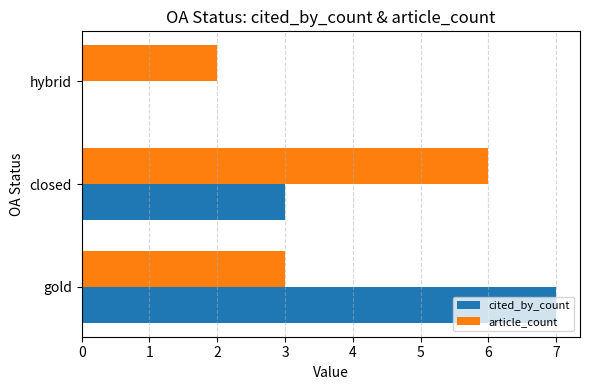

At which category is the sum across all series the highest?

gold